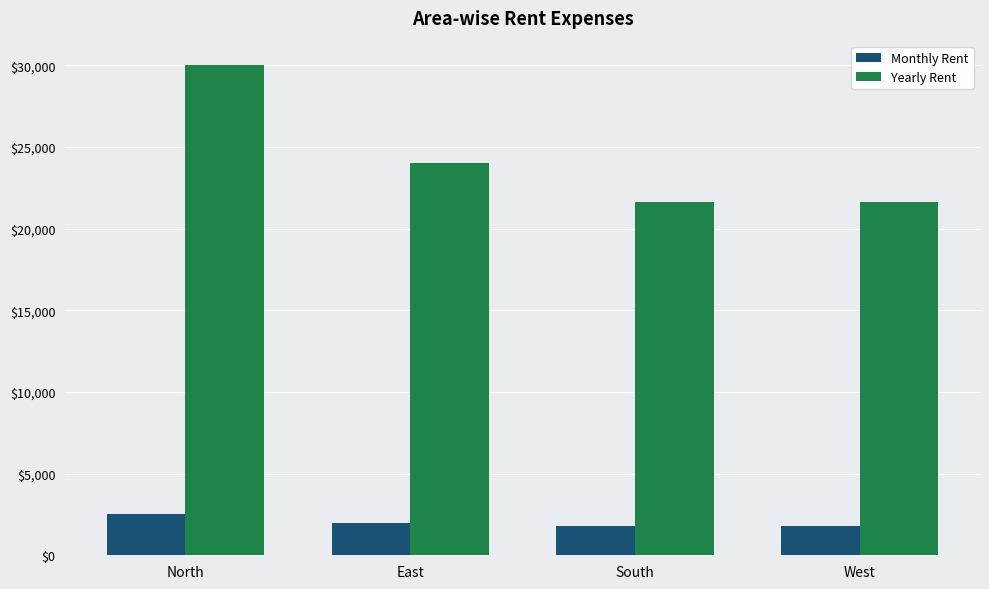

What is the spread (max minus min) of values at East?

22000